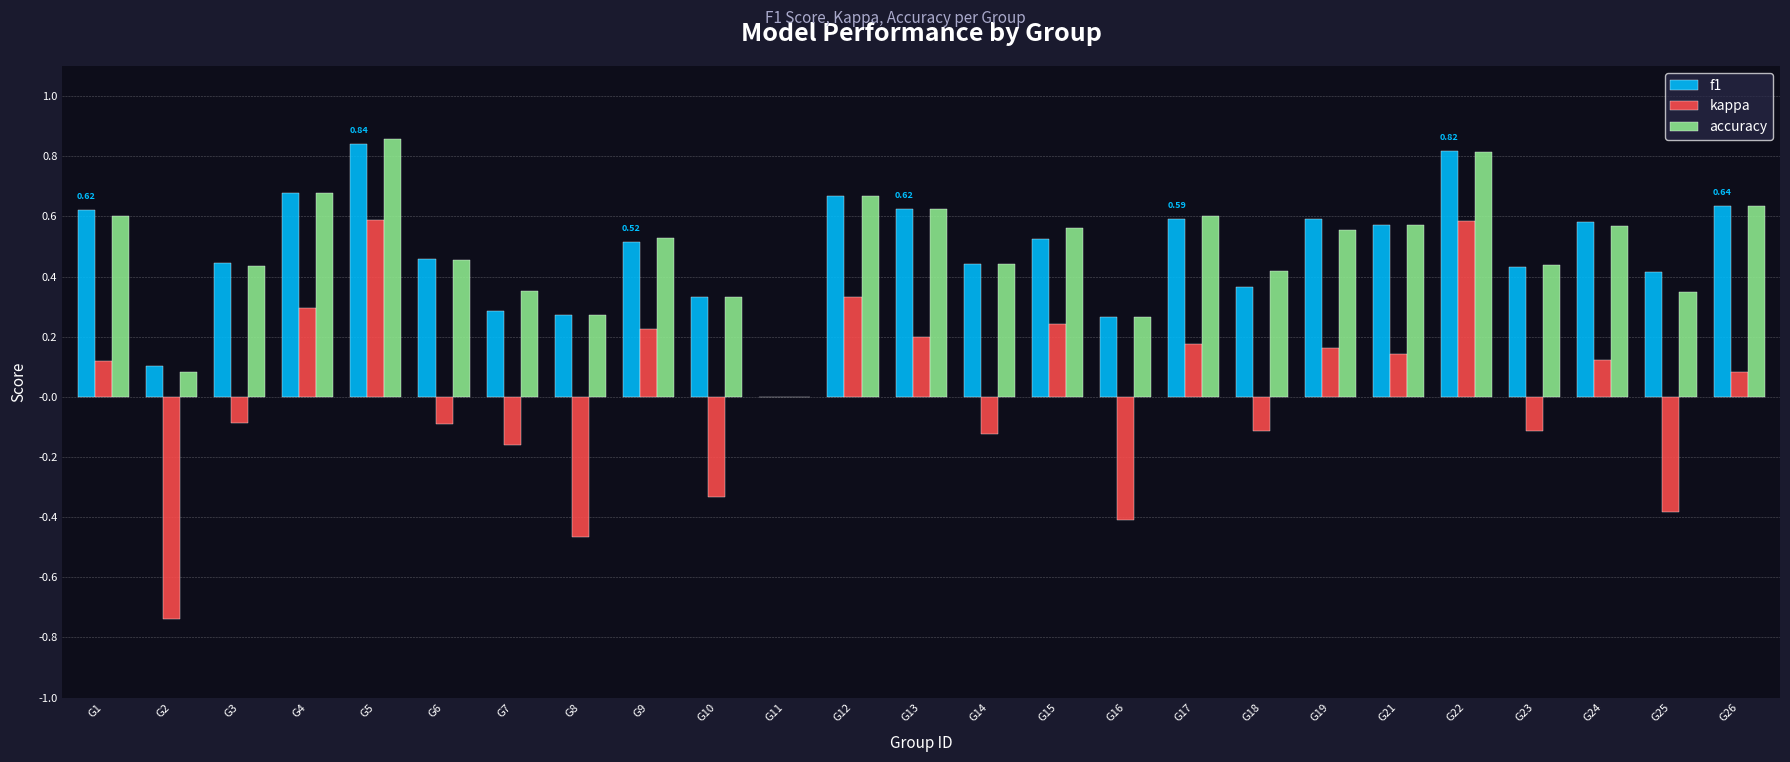

How many groups of bars are there?

25